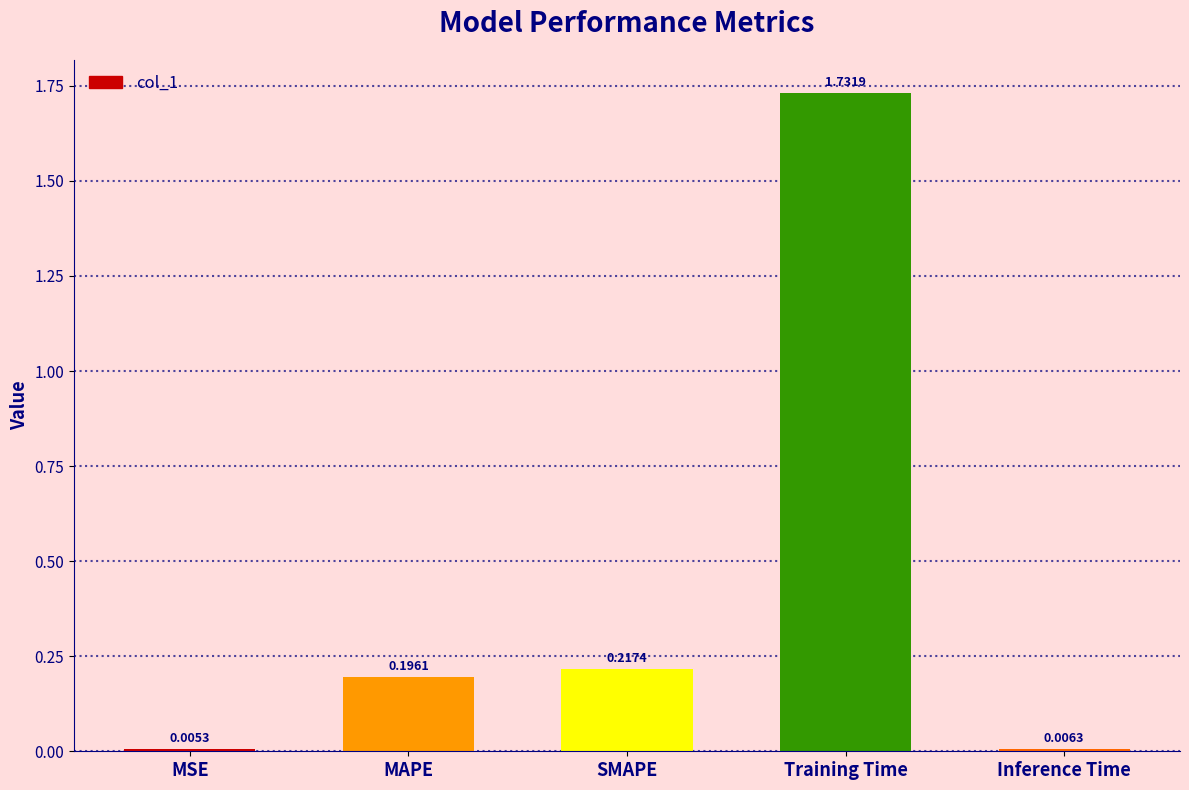

What is the change in value from MAPE to Training Time?

+1.5